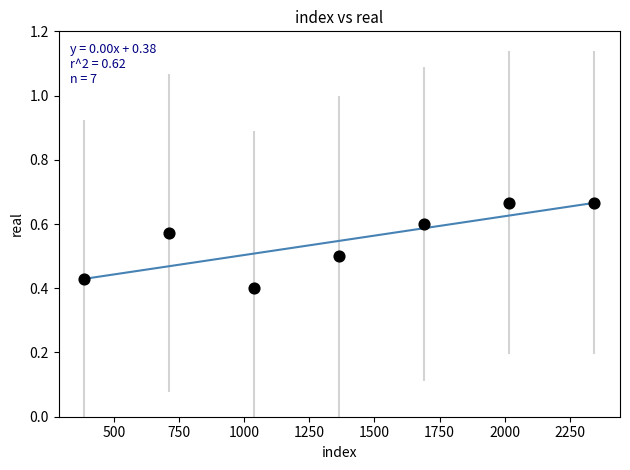

What is the average X value?

1365.0